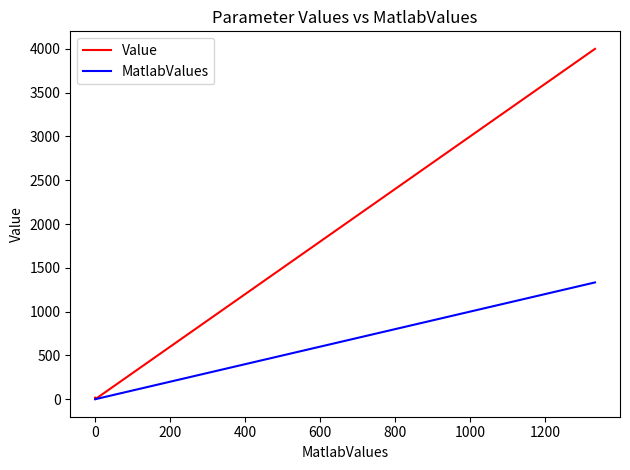

What are all the series names shown in the legend?

Value, MatlabValues